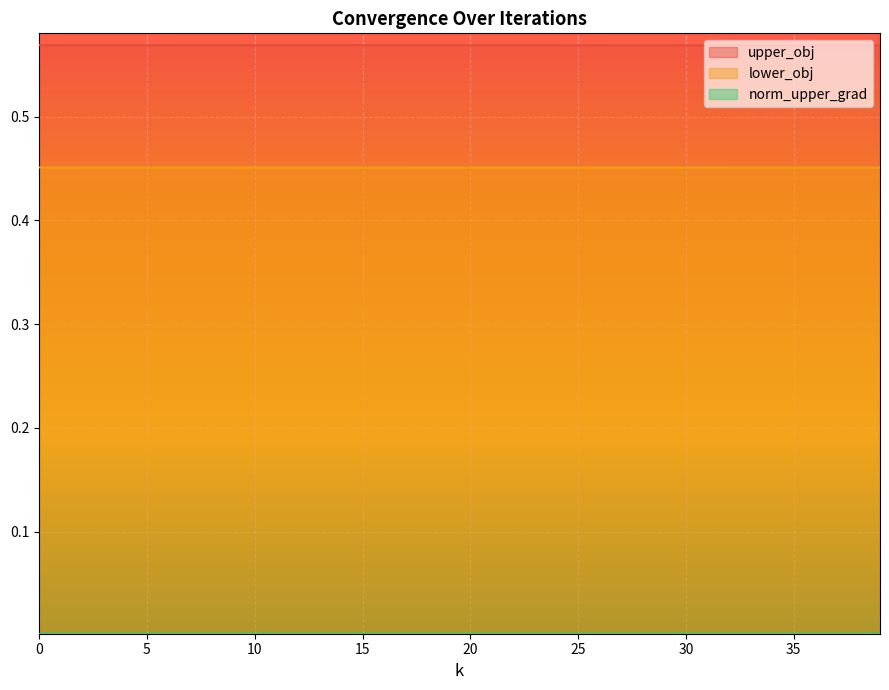

True or false: upper_obj and lower_obj intersect in this chart.

False